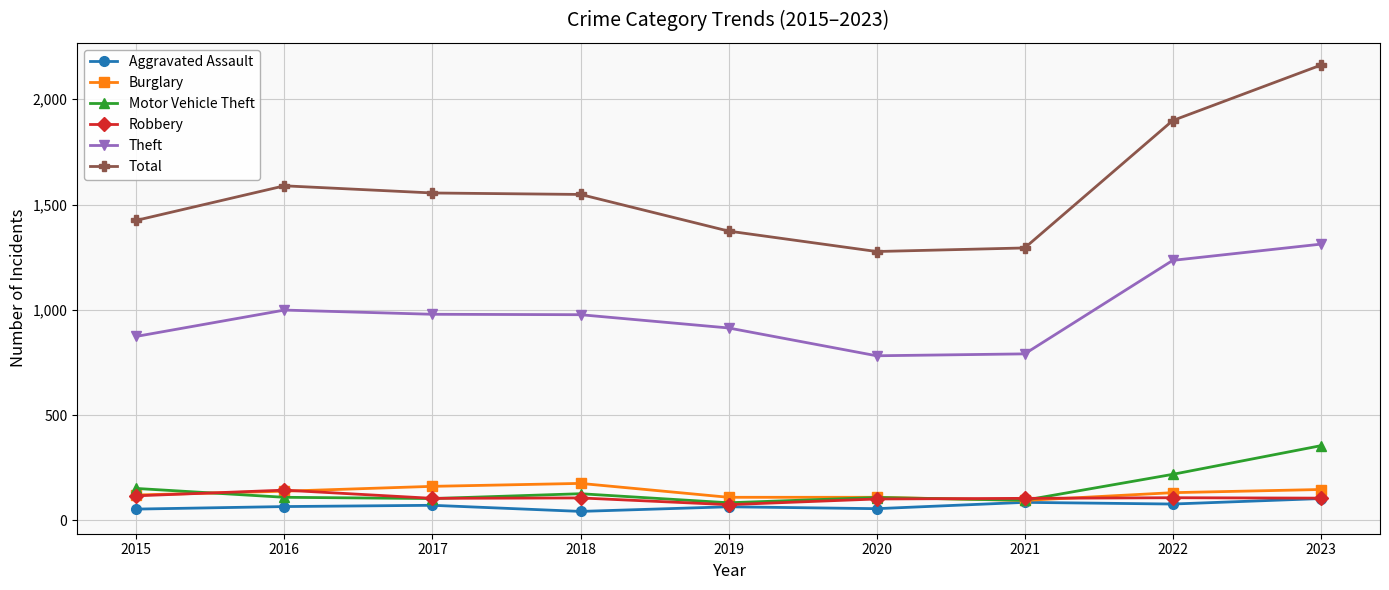

True or false: Theft has more than 2 interior local peaks.

False